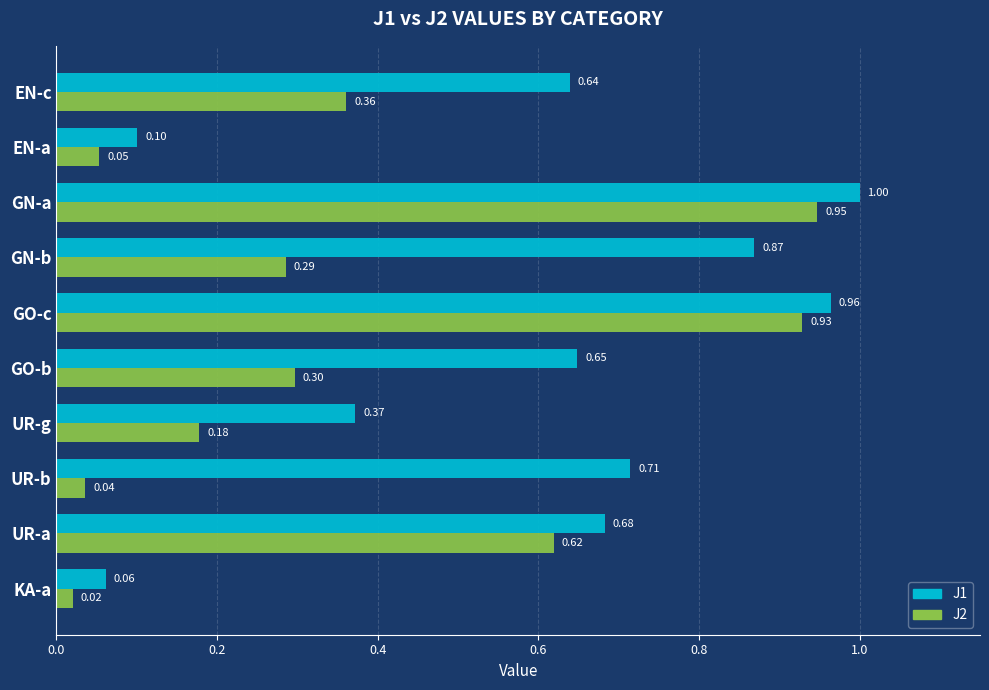

Is the value of J1 at GO-c greater than the value of J2 at GN-a?

Yes